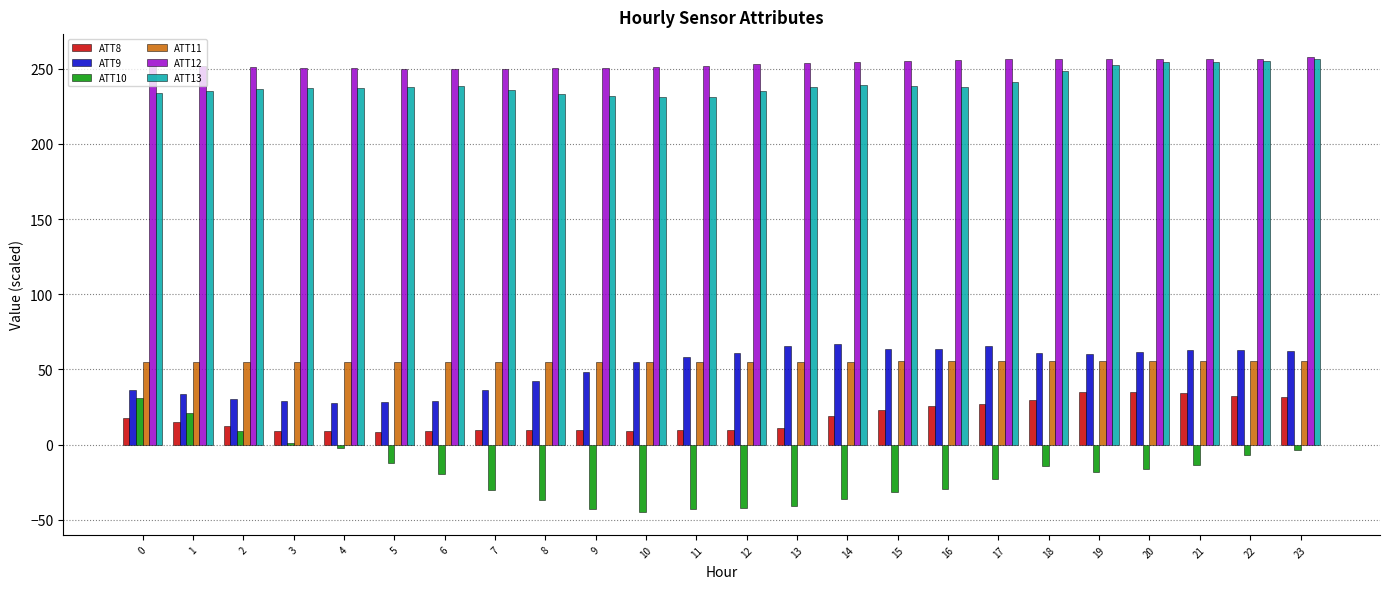

What is the difference between the maximum and minimum values in the ATT11 series?

0.9